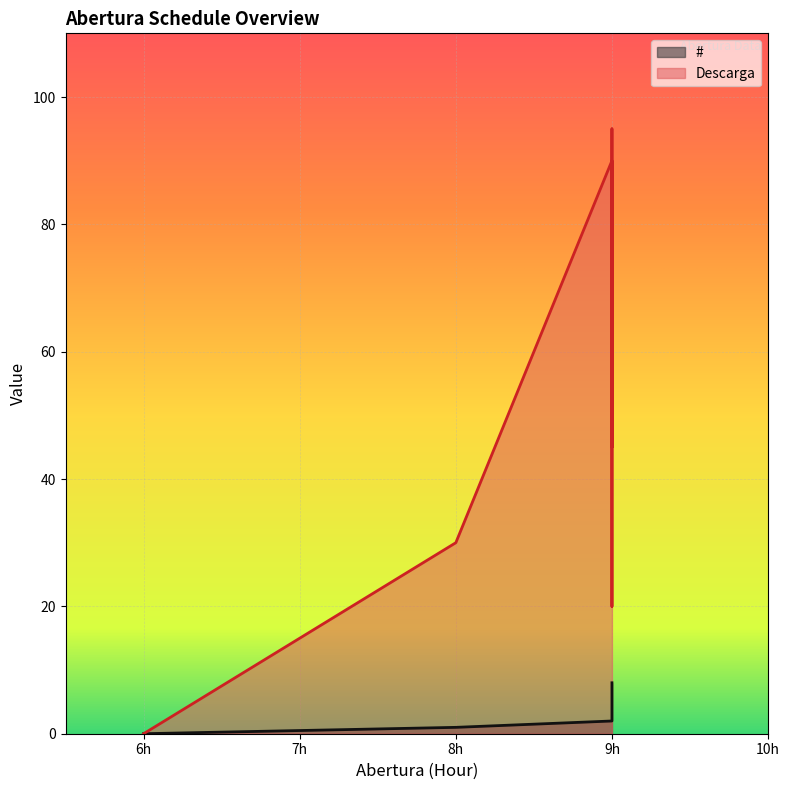

How many data points does each series have?

9